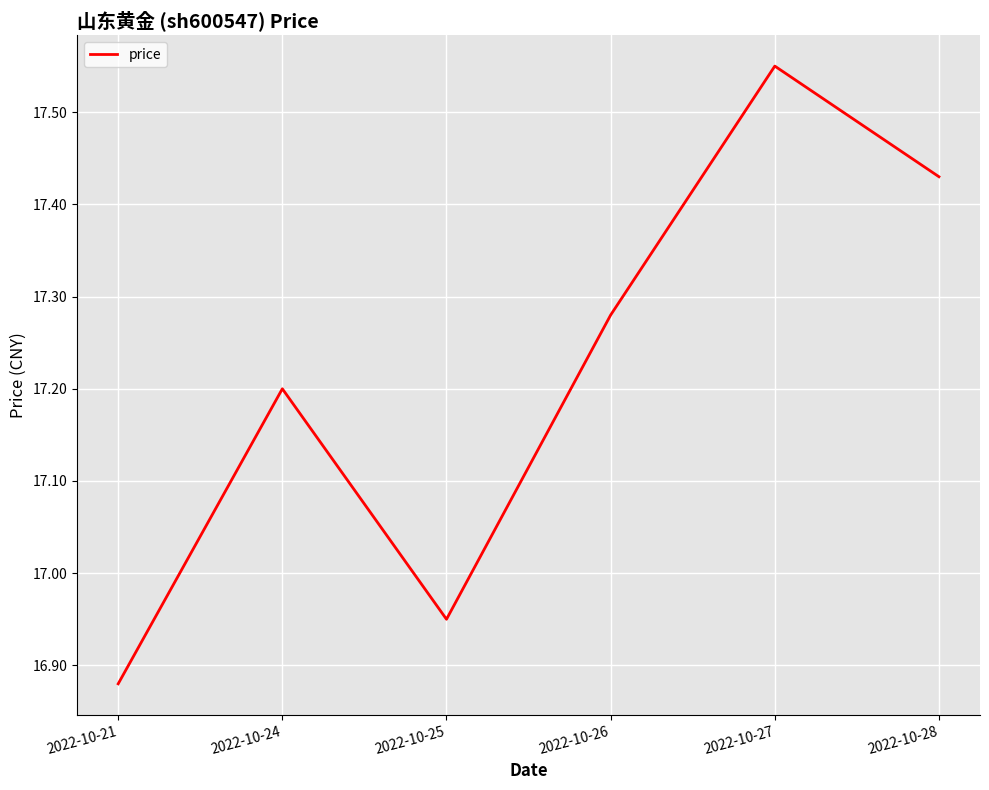

Where is the data nearest to the value 17?

2022-10-25